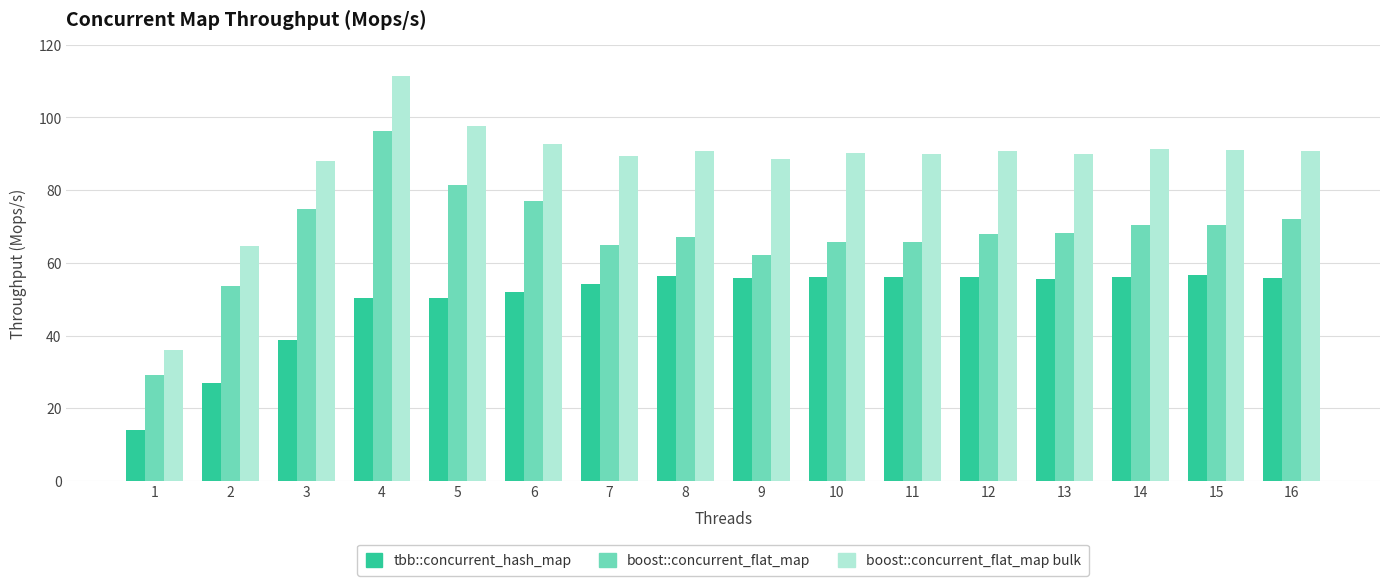

What is the difference between the boost::concurrent_flat_map values at 10 and 11?

0.1